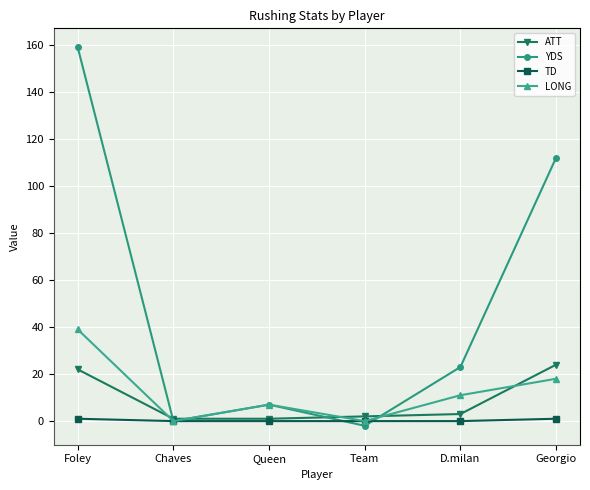

Which series has the largest range (max minus min)?

YDS